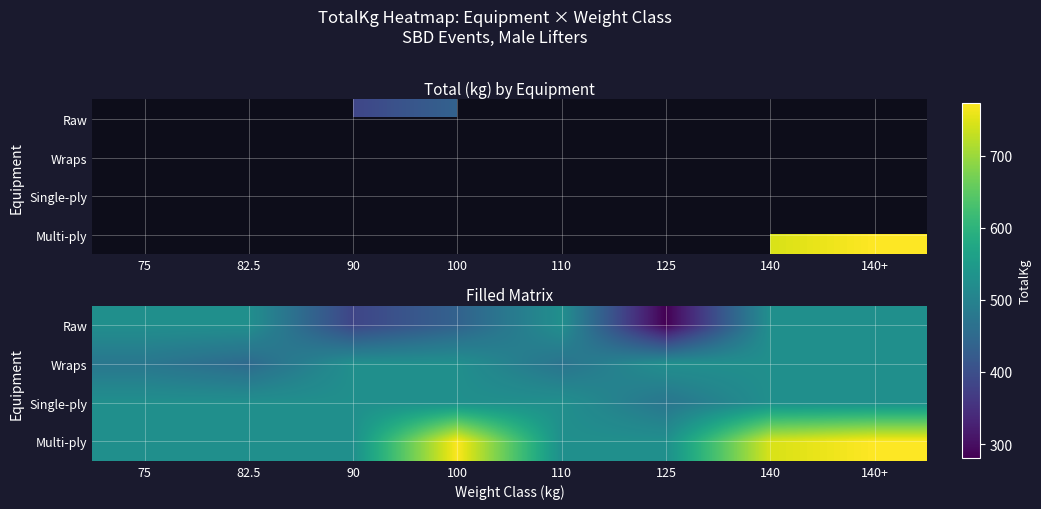

Between 82.5 and 125, which series saw the biggest shift?

Raw